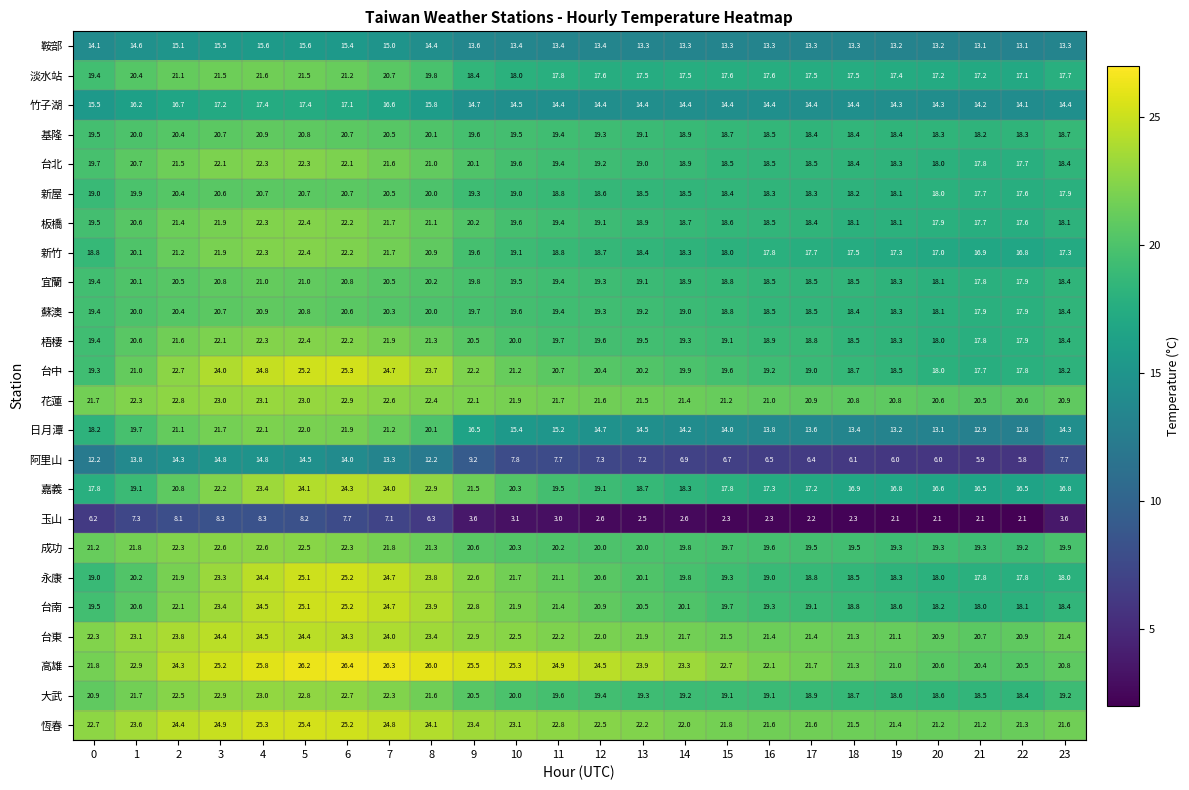

List the labels in order of 台南 value, largest first.

6, 5, 7, 4, 8, 3, 9, 2, 10, 11, 12, 1, 13, 14, 15, 0, 16, 17, 18, 19, 23, 20, 22, 21